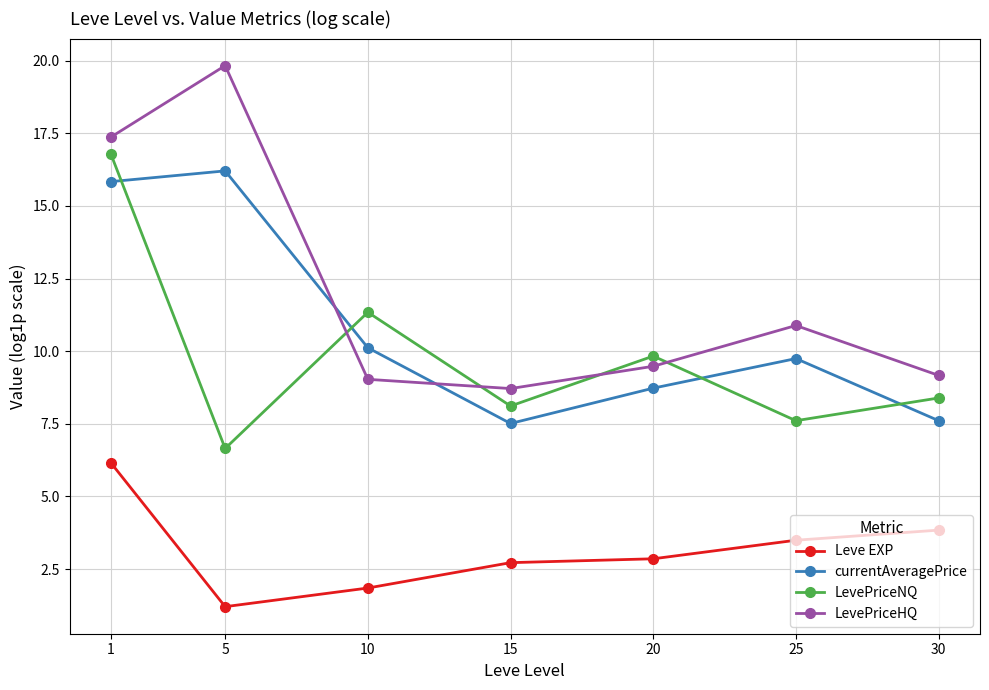

What is the value of the currentAveragePrice point at the 5th from the left?

8.7